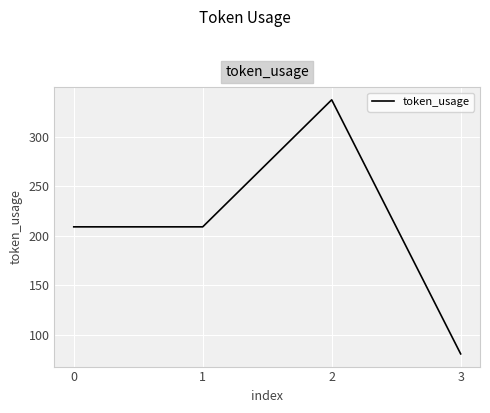

How many interior local peaks (higher than both neighbors) does the data have?

1